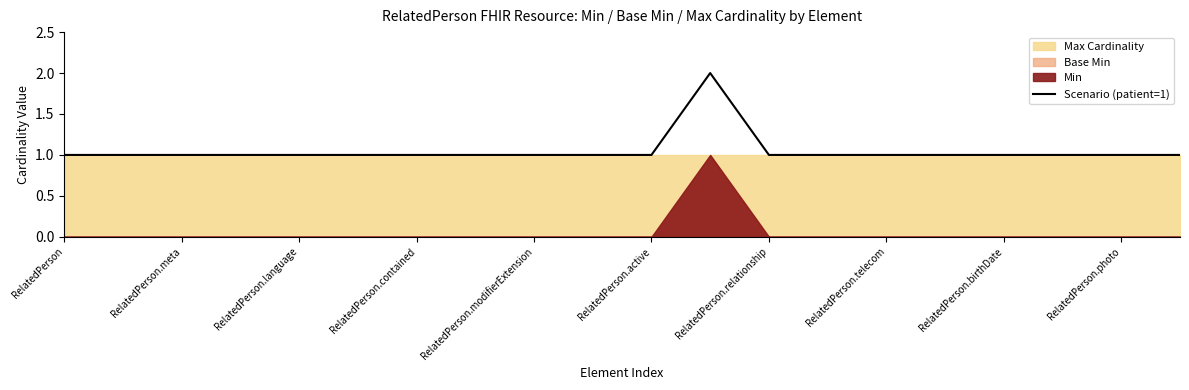

The Scenario (patient=1) series shows 1 at RelatedPerson.modifierExtension. True or false?

True